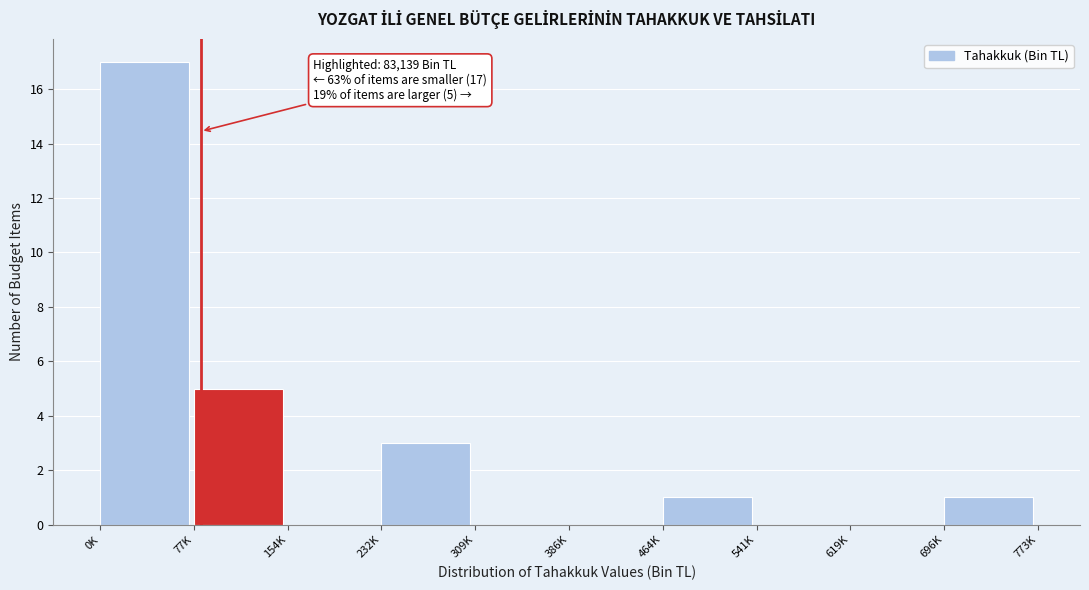

Reading right to left, extract all data points from this chart.

696K=1	619K=0	541K=0	464K=1	386K=0	309K=0	232K=3	154K=0	77K=5	0K=17